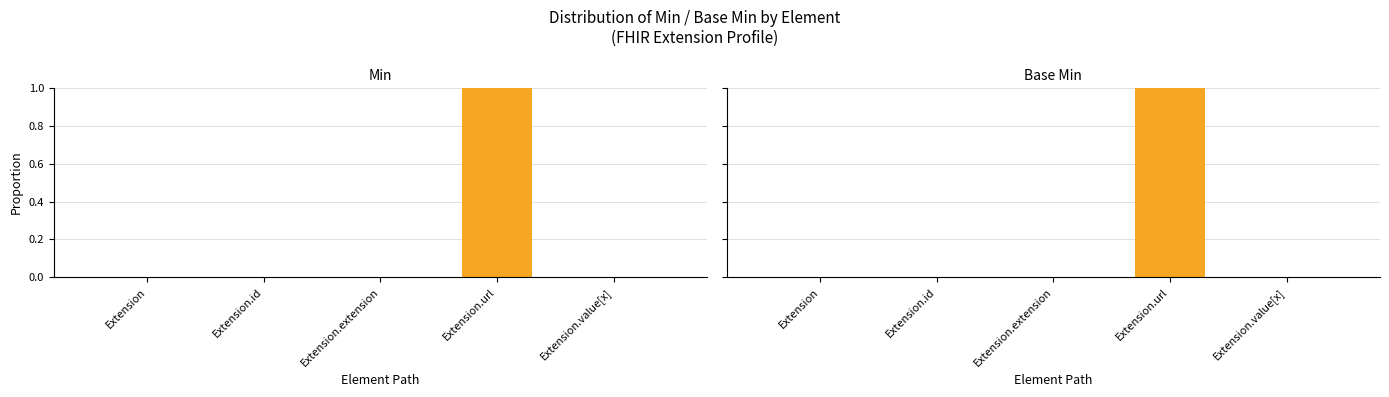

The Base Min series shows 0 at Extension.value[x]. True or false?

True